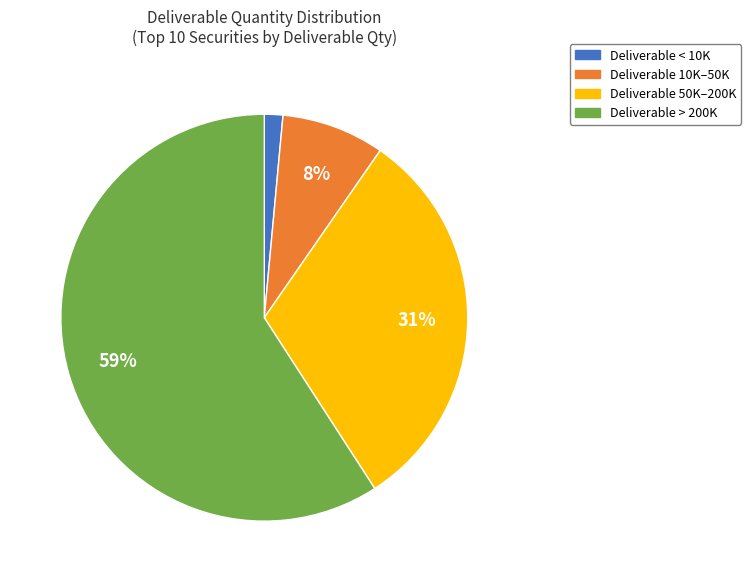

Which slice is the largest?

Deliverable > 200K